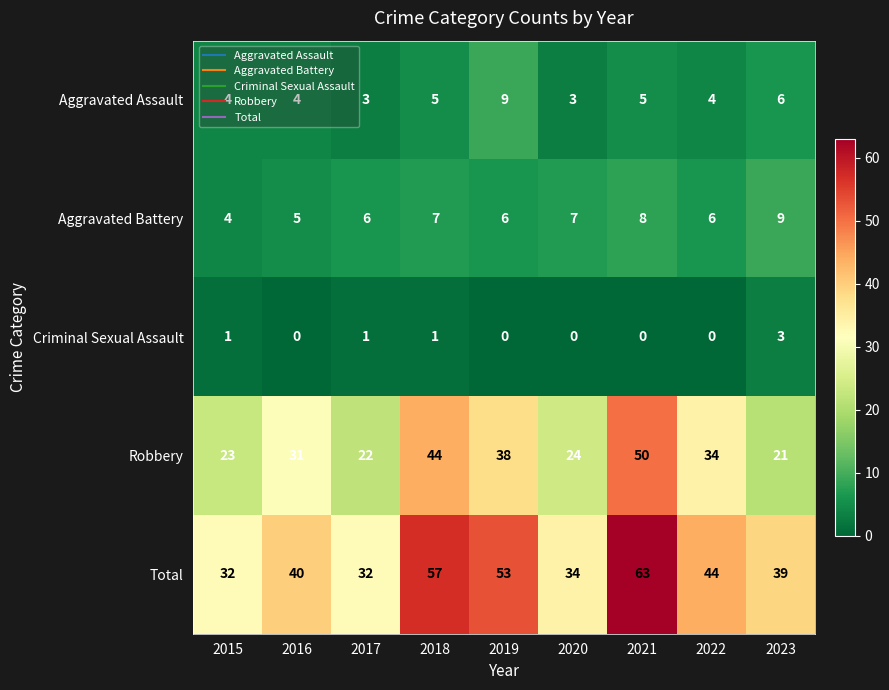

What is the greatest value displayed?

63